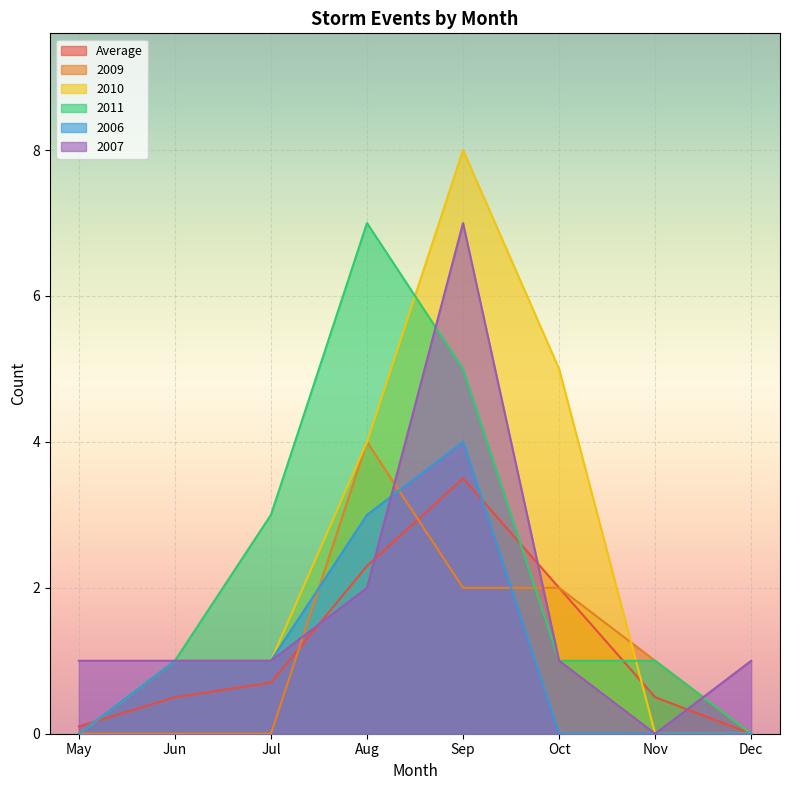

How many lines are shown in the chart?

6